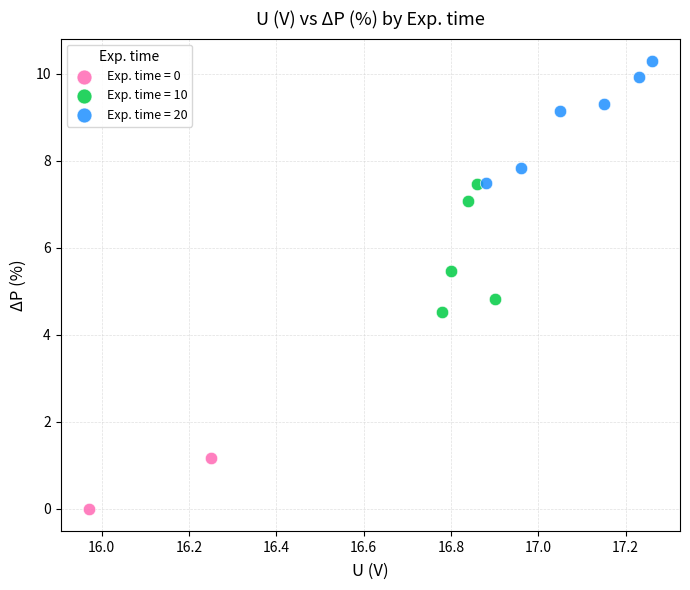

What are all the series names shown in the legend?

Exp. time = 0, Exp. time = 10, Exp. time = 20